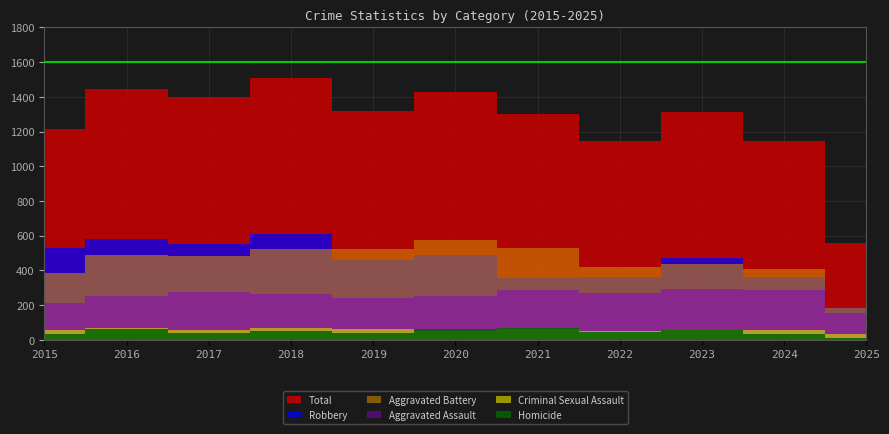

True or false: Total has more than 0 points higher than both neighbors.

True